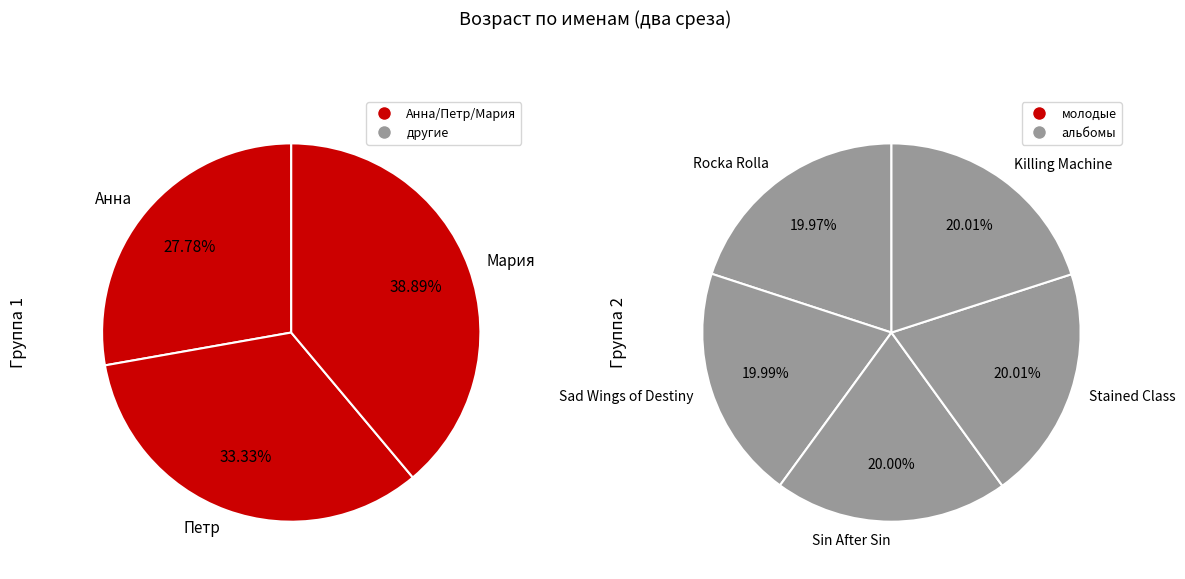

Does Анна represent more than half of the total?

No